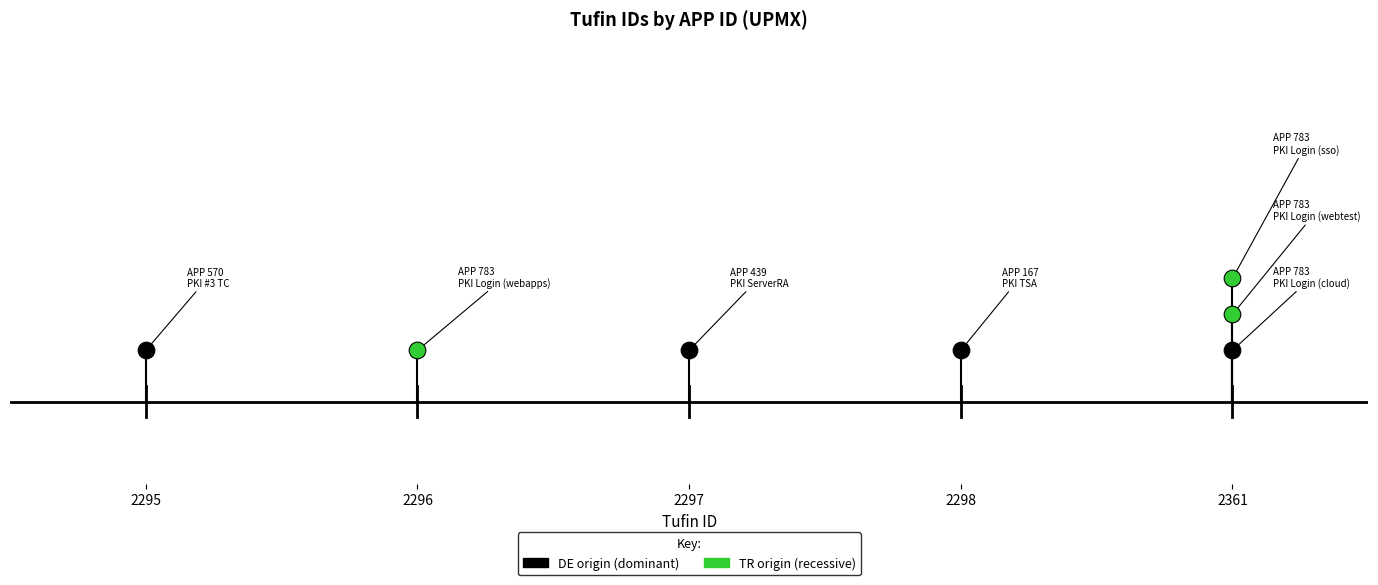

What is the average value?

0.2